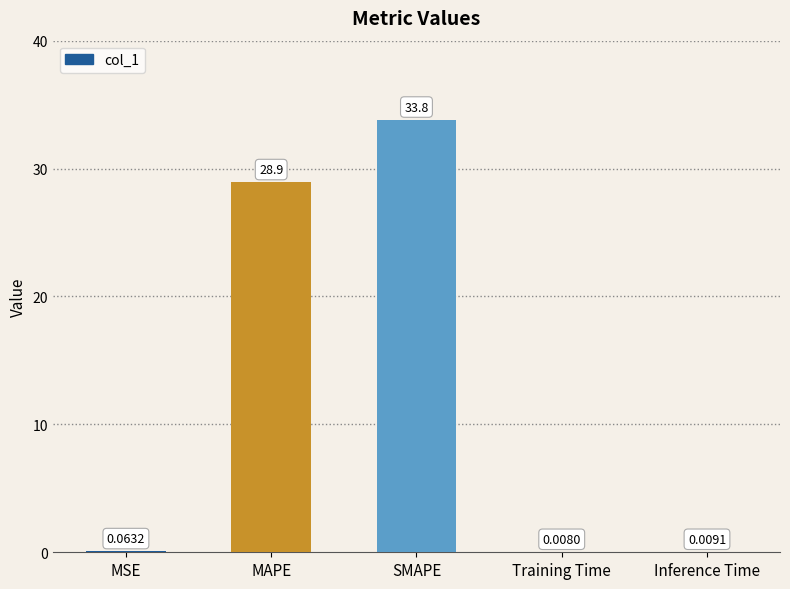

Between MSE and Inference Time, which is larger?

MSE